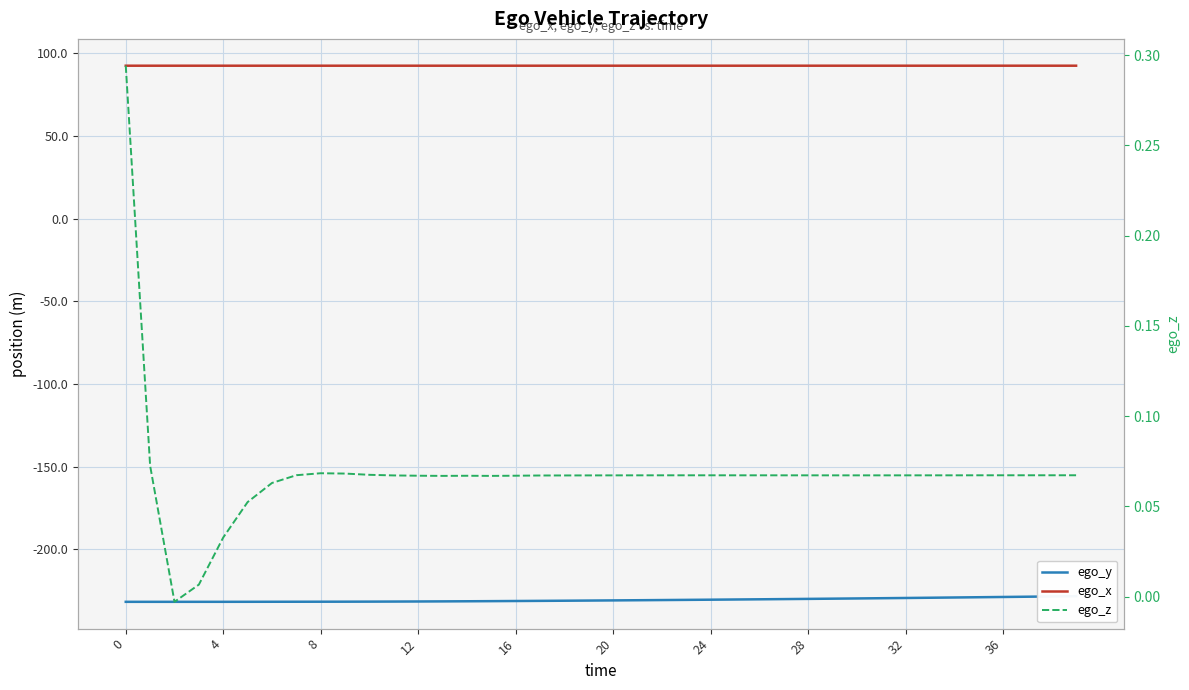

What is the total value across all series at 19?

-138.4